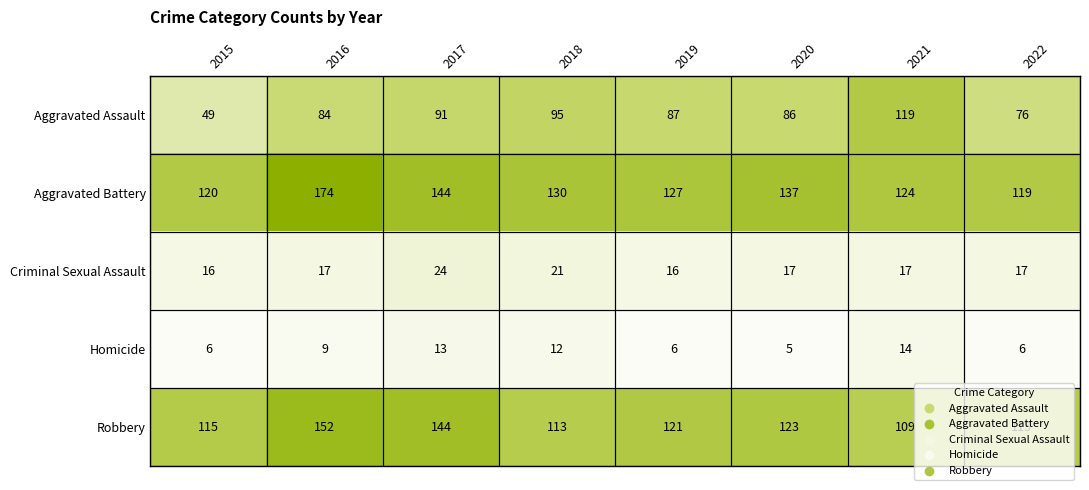

What is the difference between the maximum and second lowest values in the Criminal Sexual Assault series?

8